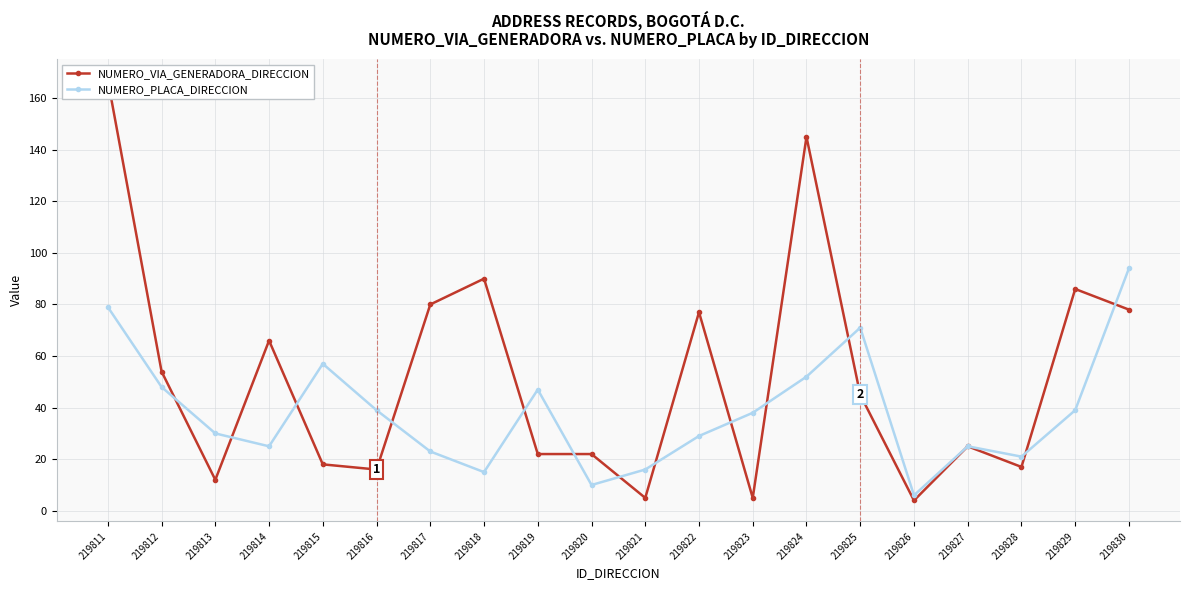

Reading right to left, list all the values displayed in this chart.

NUMERO_VIA_GENERADORA_DIRECCION: 78	86	17	25	4	45	145	5	77	5	22	22	90	80	16	18	66	12	54	167
NUMERO_PLACA_DIRECCION: 94	39	21	25	6	71	52	38	29	16	10	47	15	23	39	57	25	30	48	79